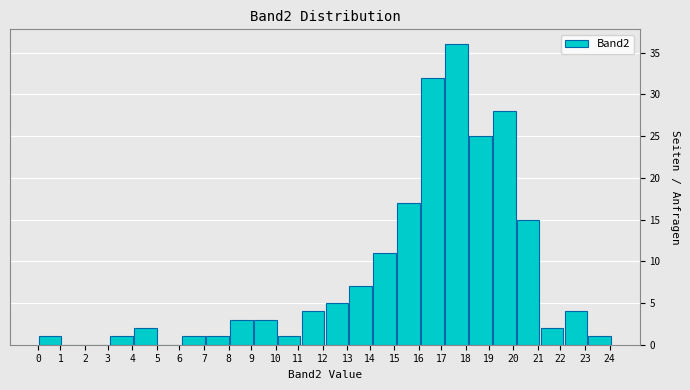

Reading left to right, list all the values displayed in this chart.

1=1	2=0	3=0	4=1	5=2	6=0	7=1	8=1	9=3	10=3	11=1	12=4	13=5	14=7	15=11	16=17	17=32	18=36	19=25	20=28	21=15	22=2	23=4	24=1